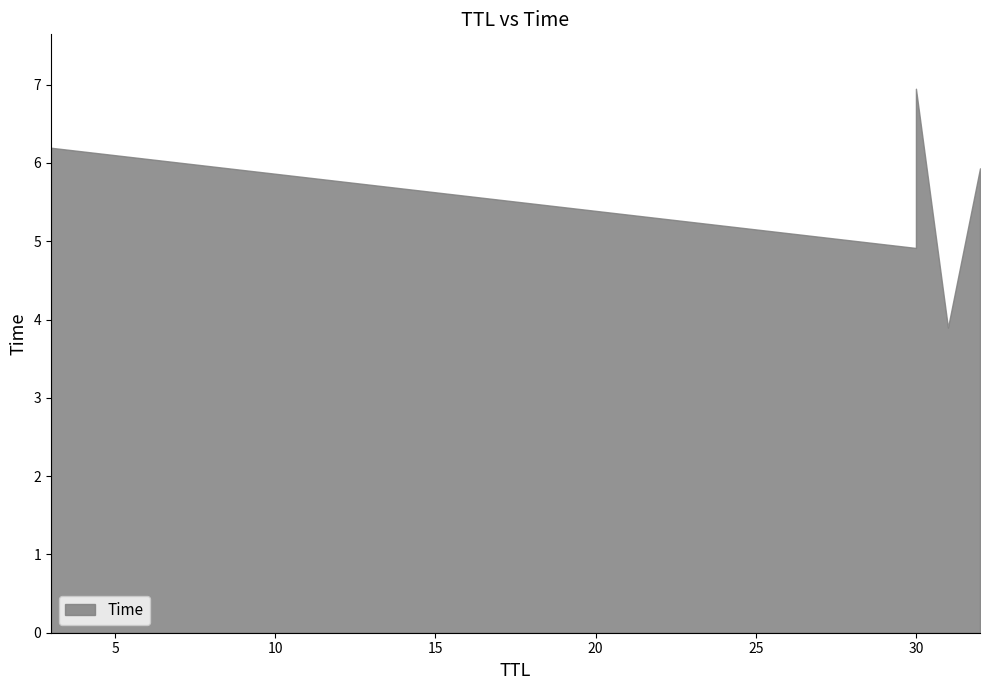

What is the sum of all values?

32.5